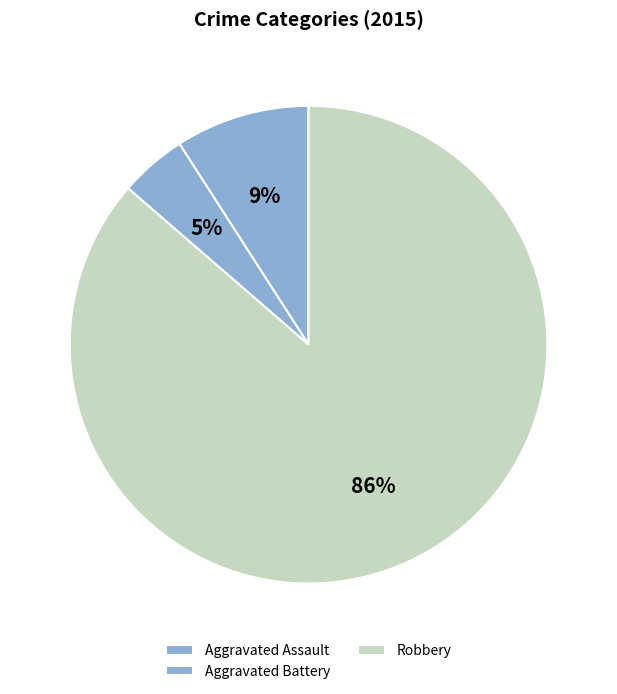

Is there a majority slice in this chart?

Yes